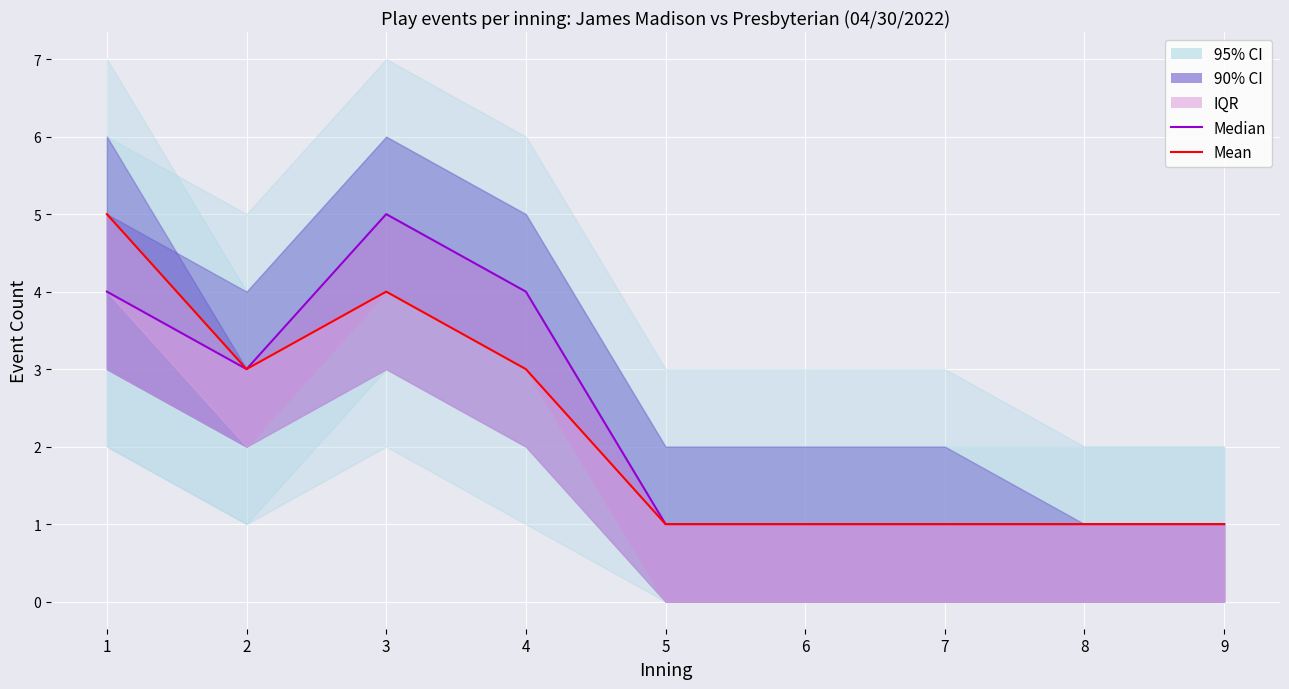

At which category does Median reach its first local peak?

3